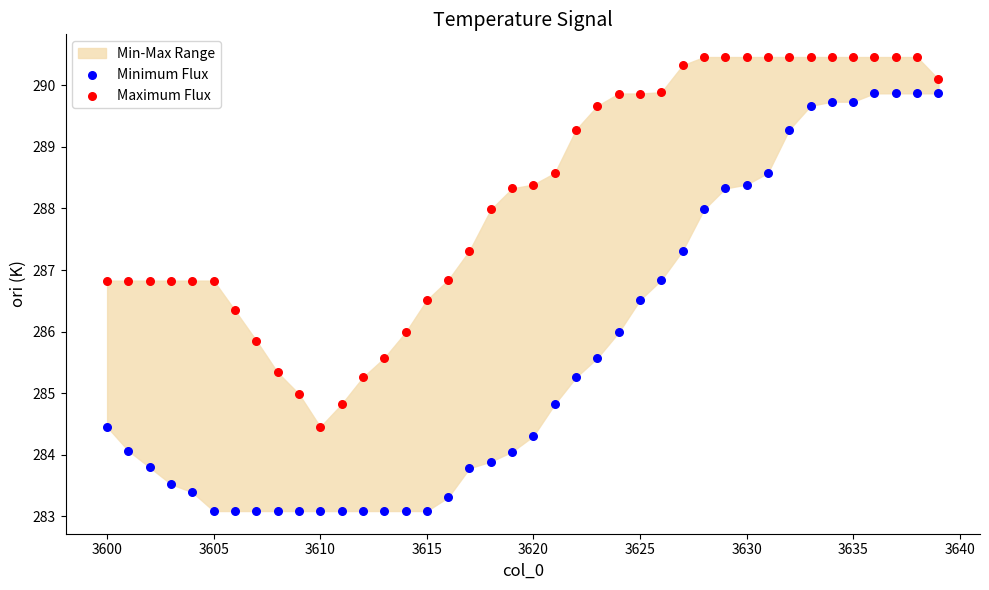

What is the X range (max minus min) for the scatter plot?

39.0